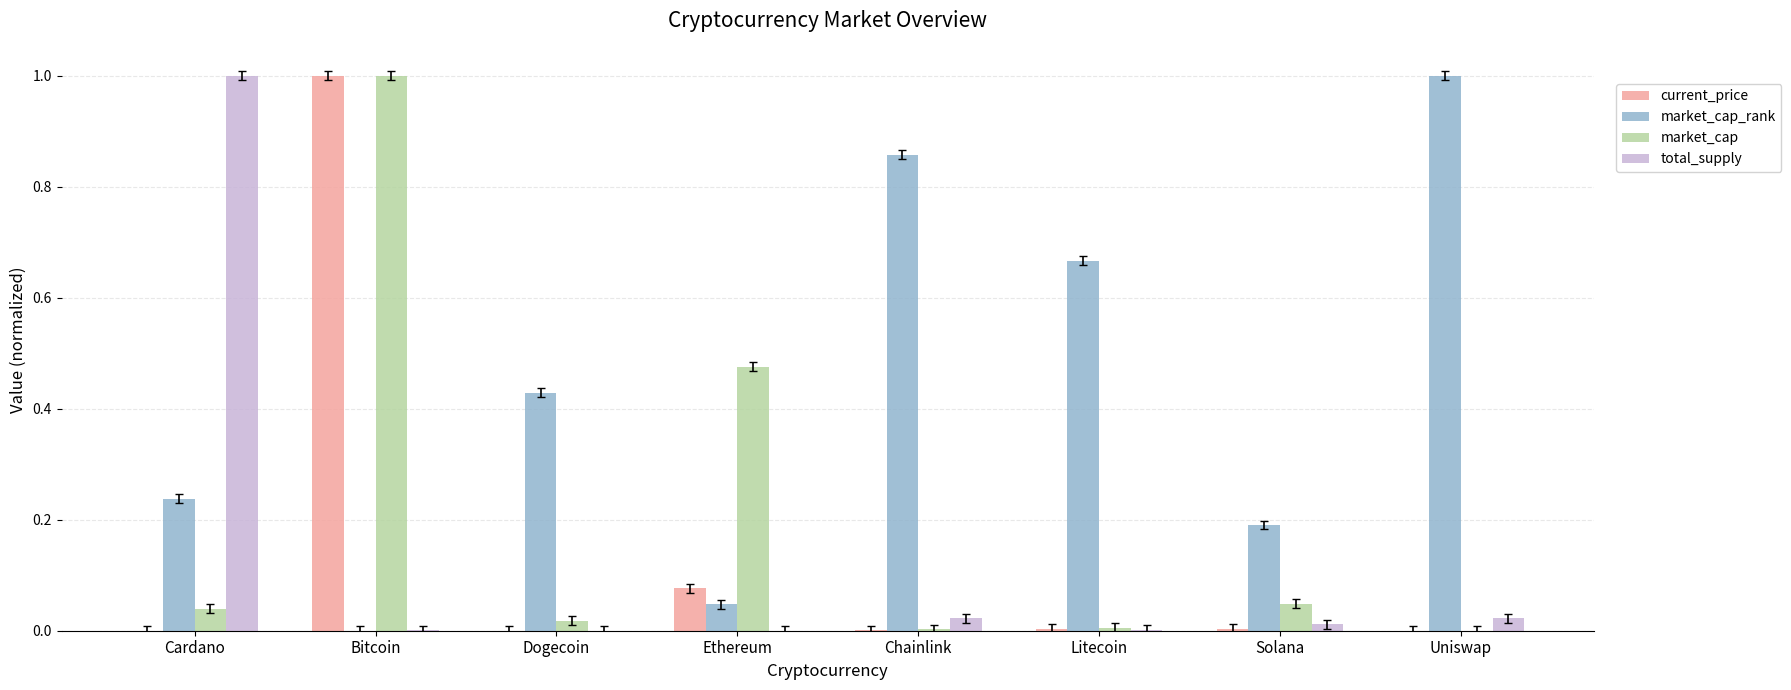

What is the total value across all series at Ethereum?

0.6